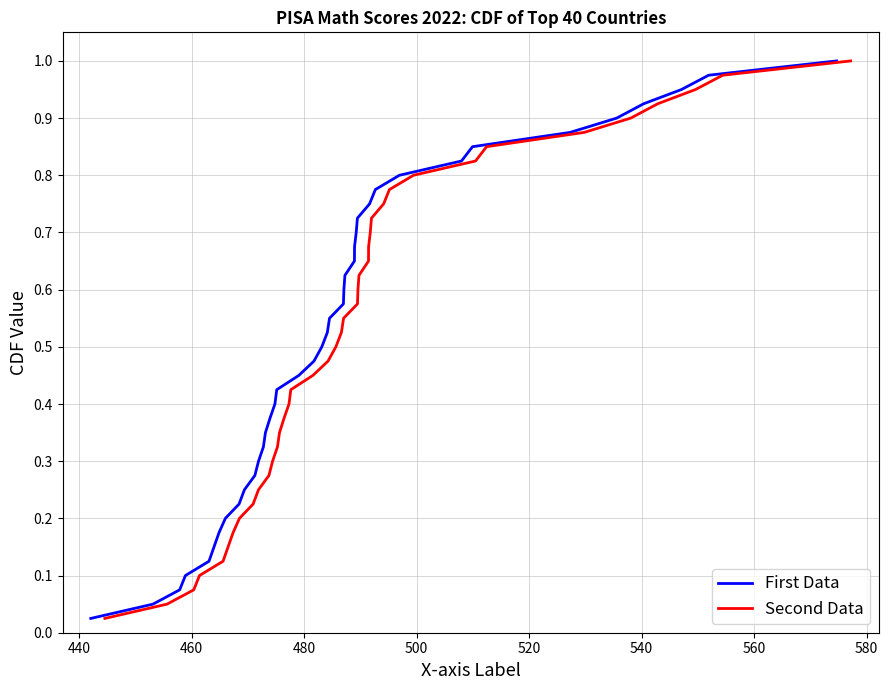

True or false: First Data and Second Data cross at least once.

False